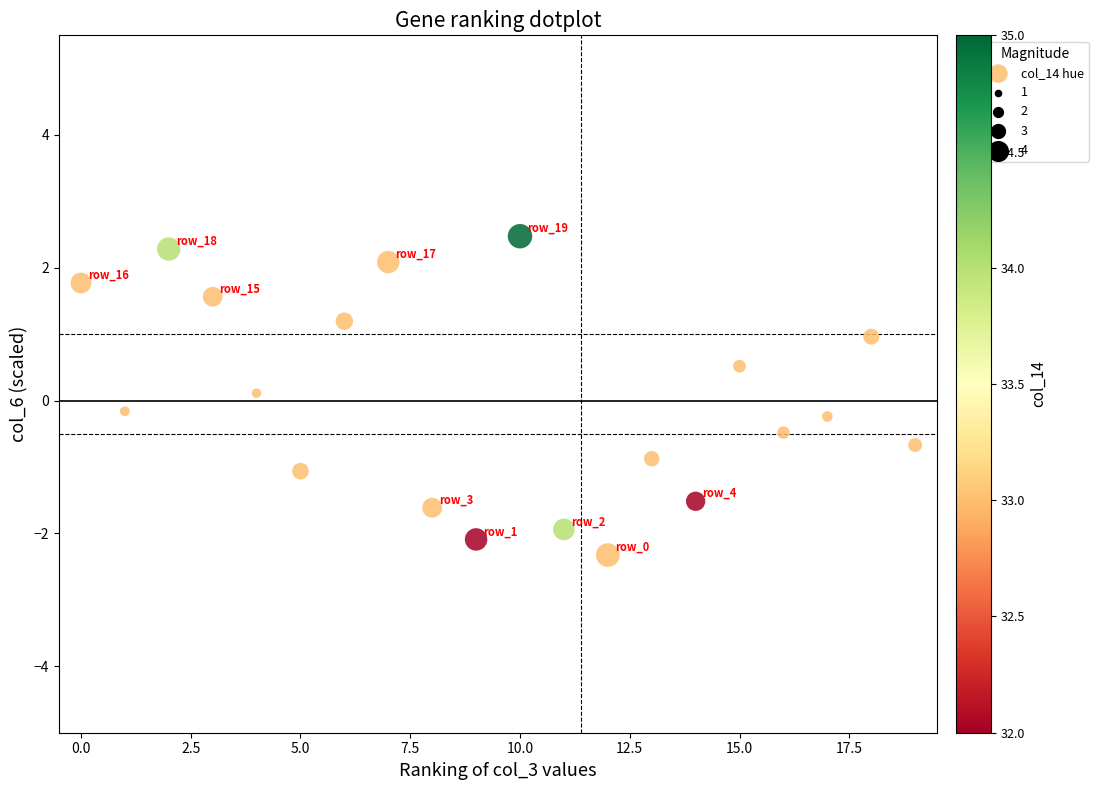

What is the range of X values (max minus min)?

19.0